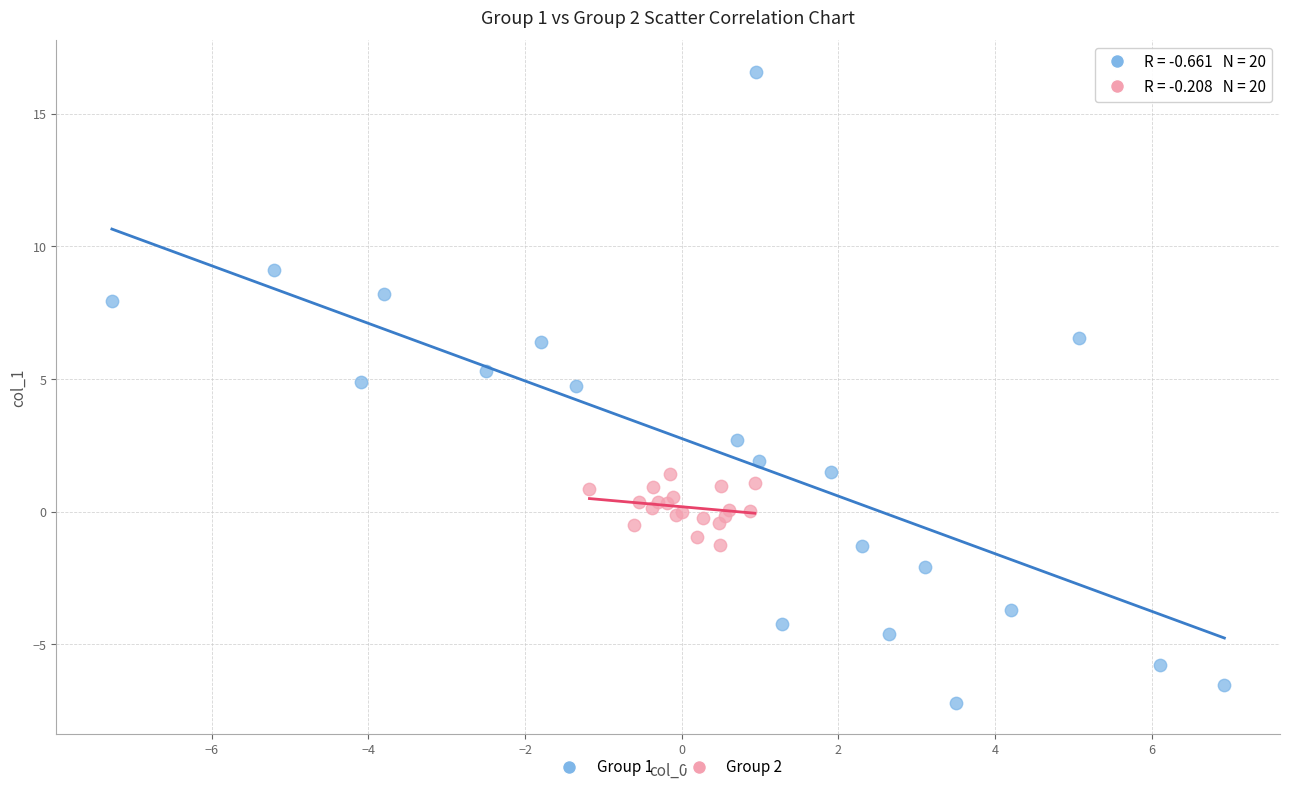

Which series contains the highest Y value?

Group 1